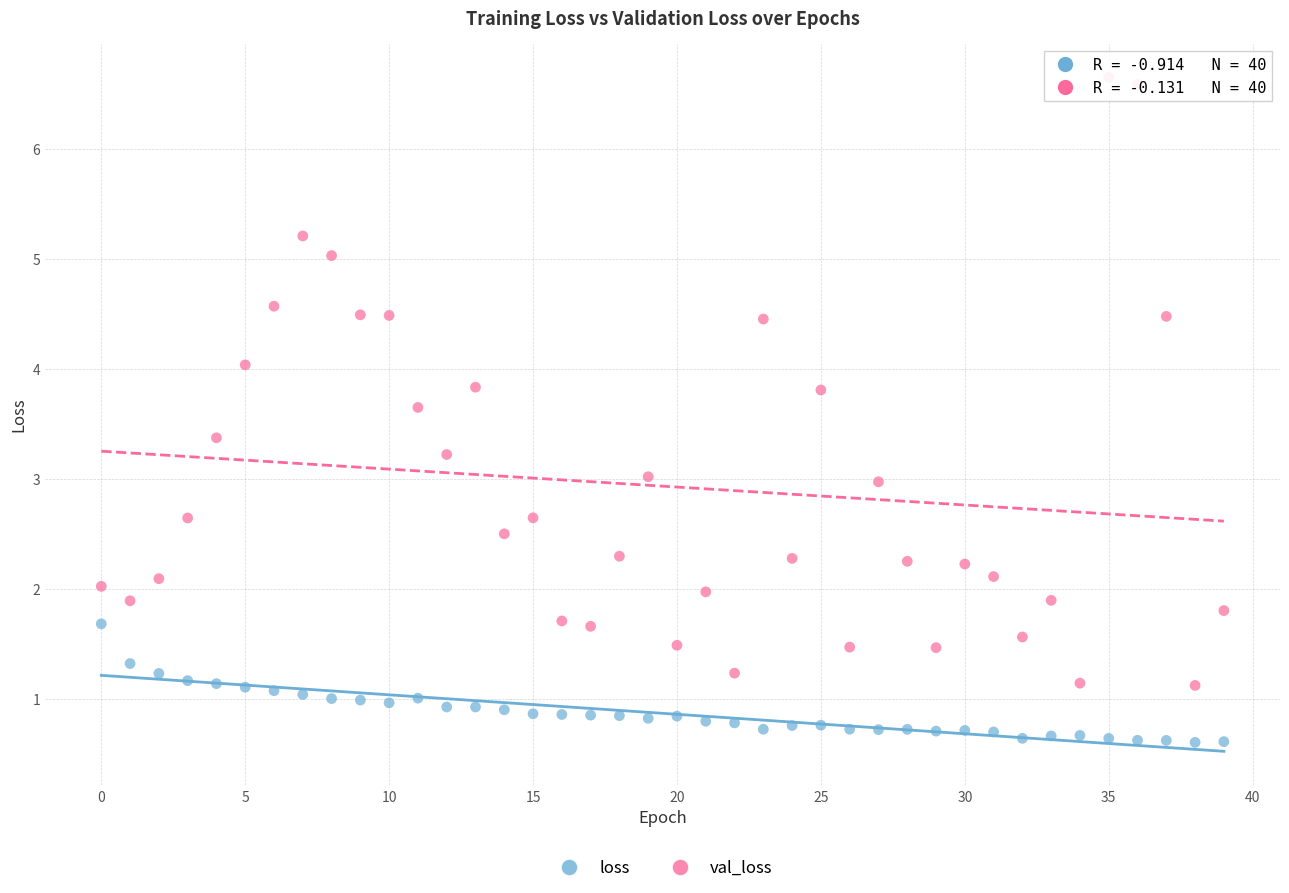

Which series reaches the maximum Y coordinate?

val_loss